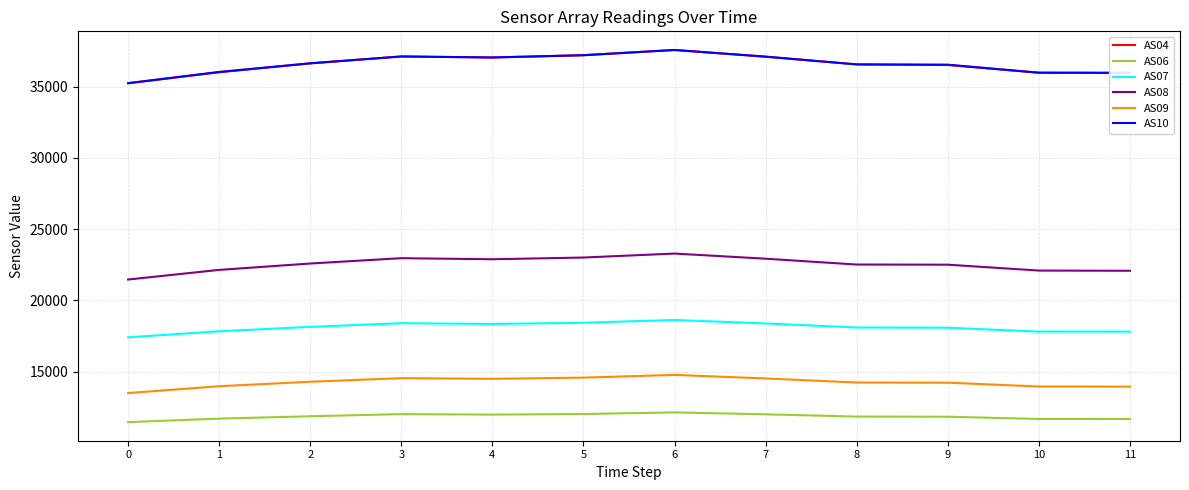

The value of AS09 at 7 is 14525. True or false?

True